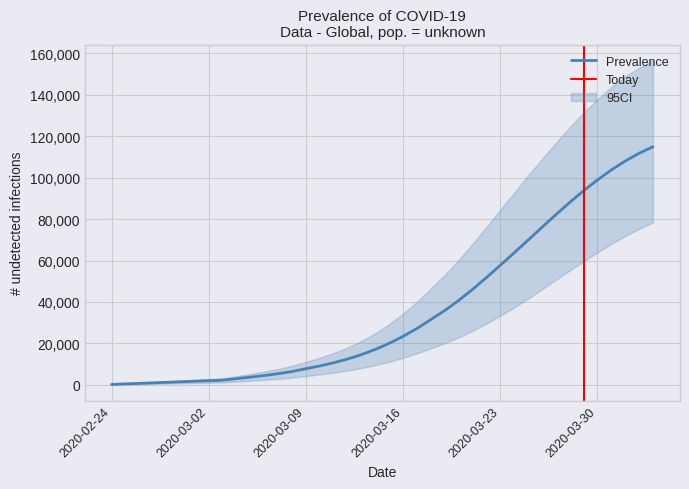

How many categories are shown in the chart?

40